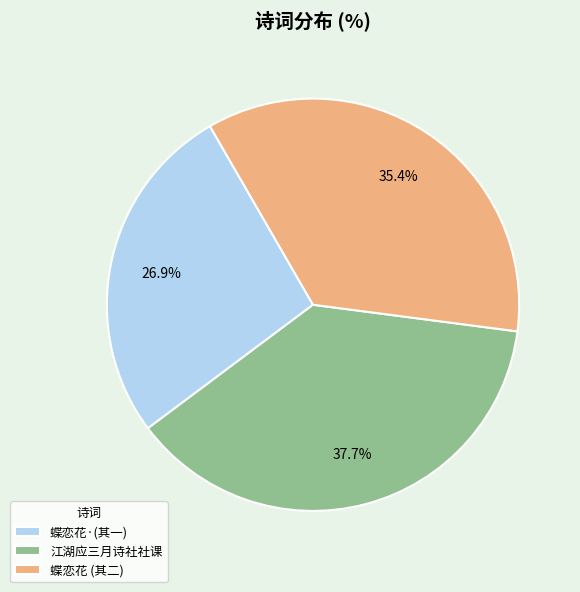

What is the largest slice in the pie chart?

江湖应三月诗社社课